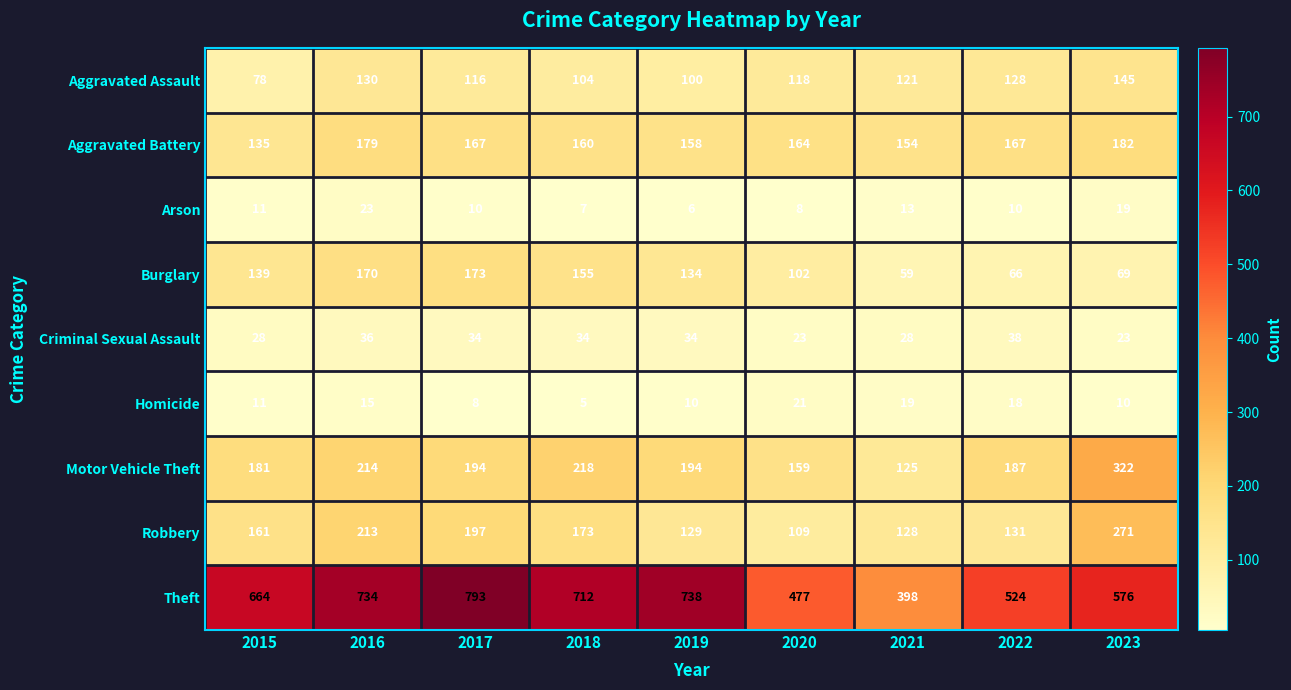

Where is Homicide nearest to the value 13?

2015